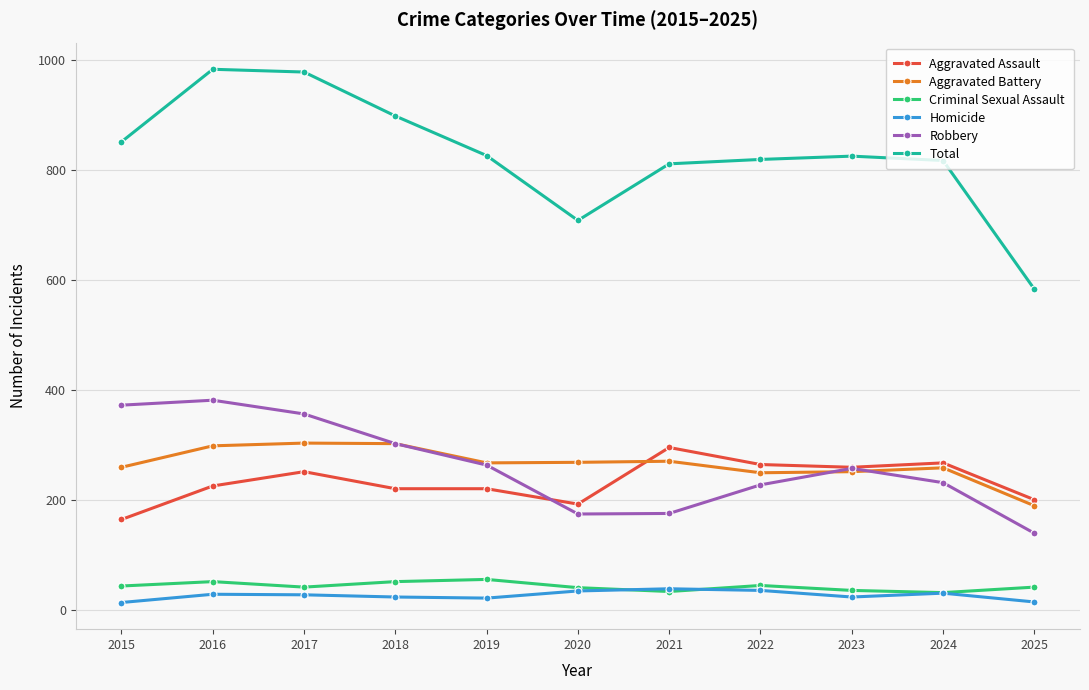

At which category does Total reach its first local valley?

2020